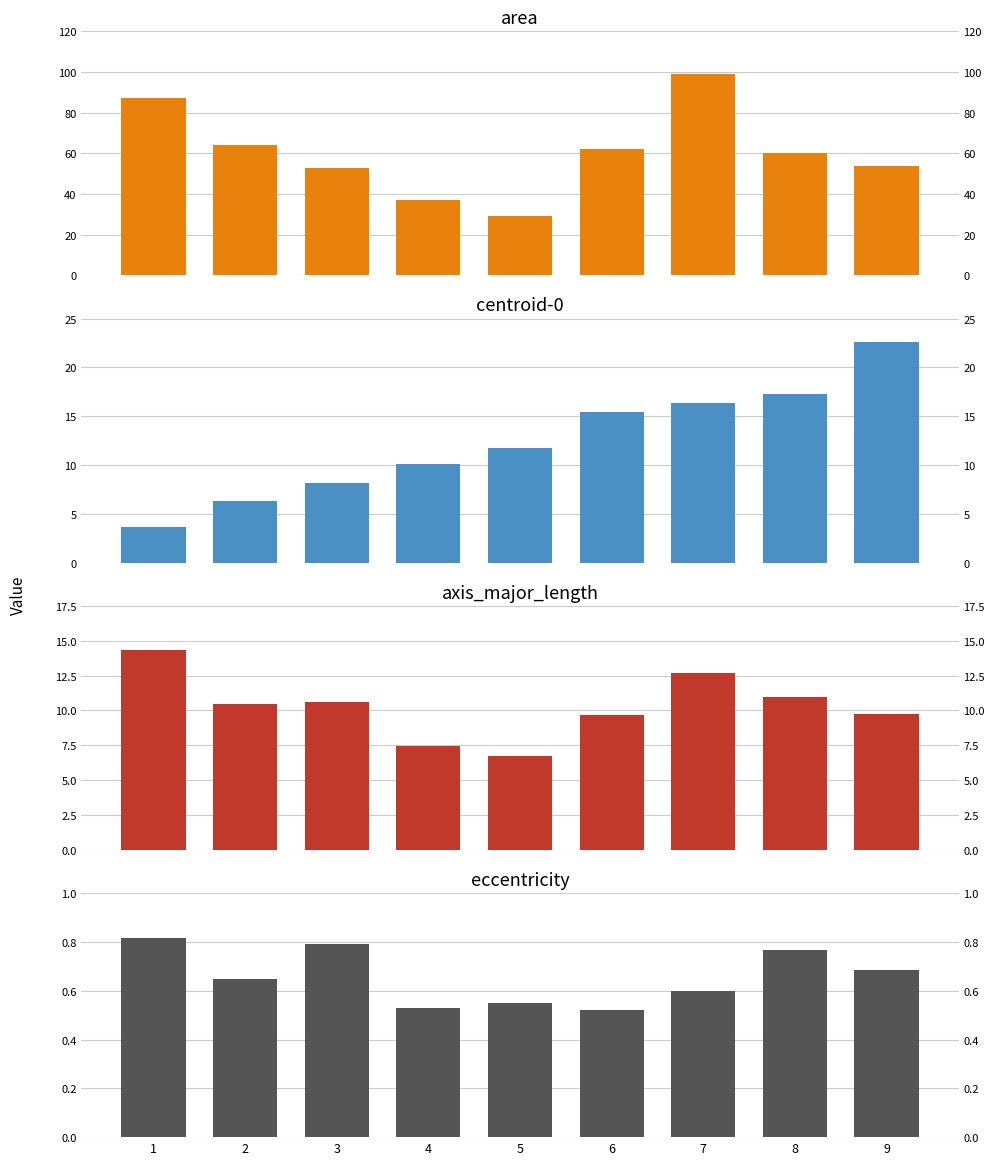

At which label is eccentricity closest to 0?

6